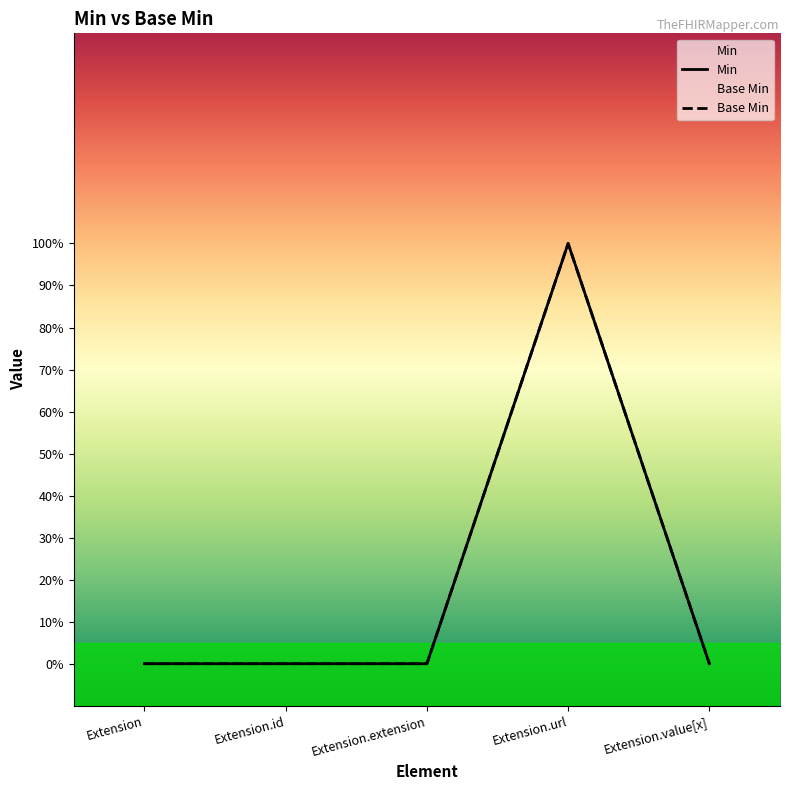

How many values in the Base Min series exceed 0?

1